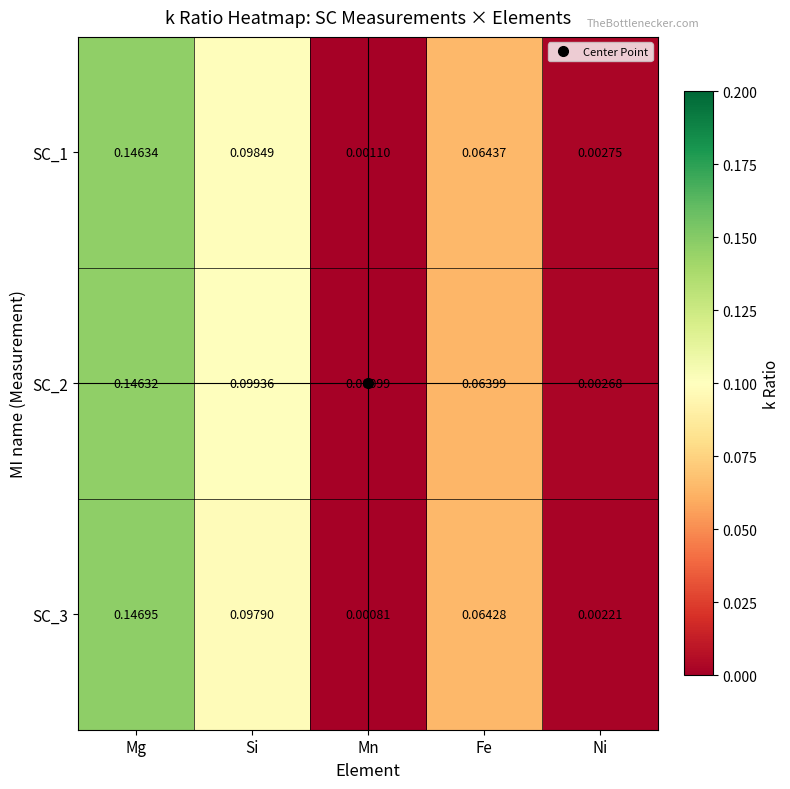

List the labels in order of SC_2 value, largest first.

Mg, Si, Fe, Ni, Mn